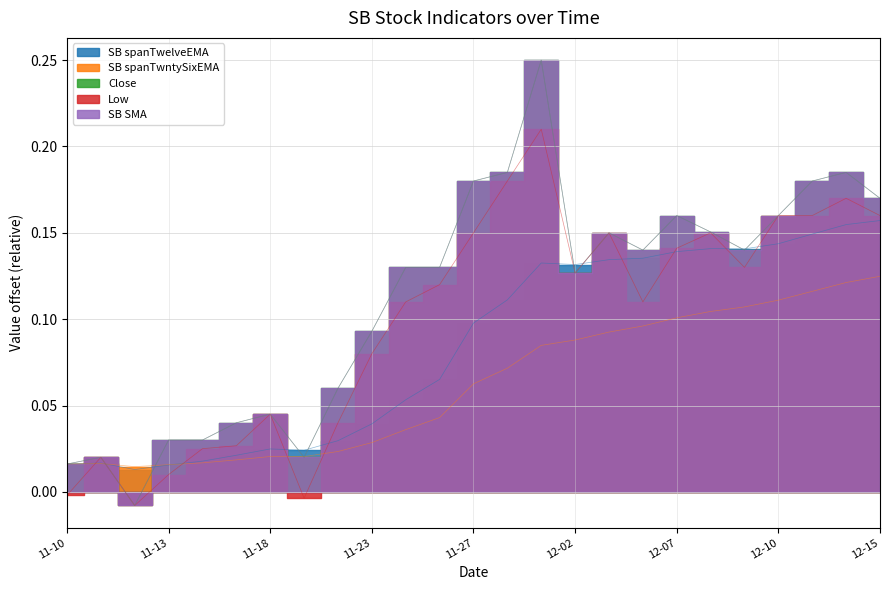

What is the label of the 23rd point from the right?

2020-11-12